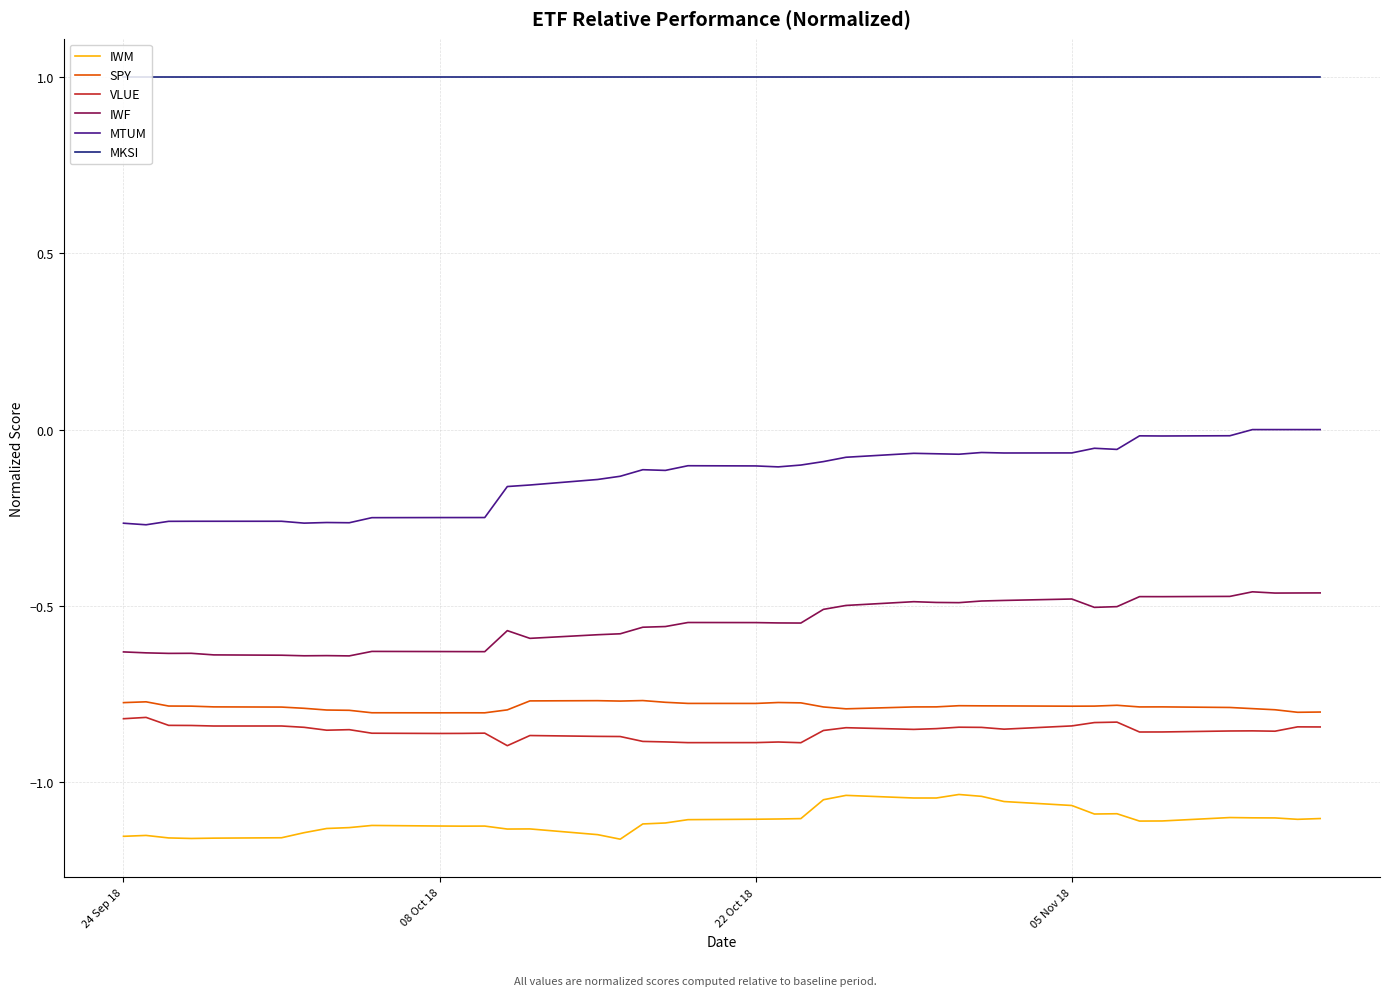

Which series has the largest total across all categories?

MKSI